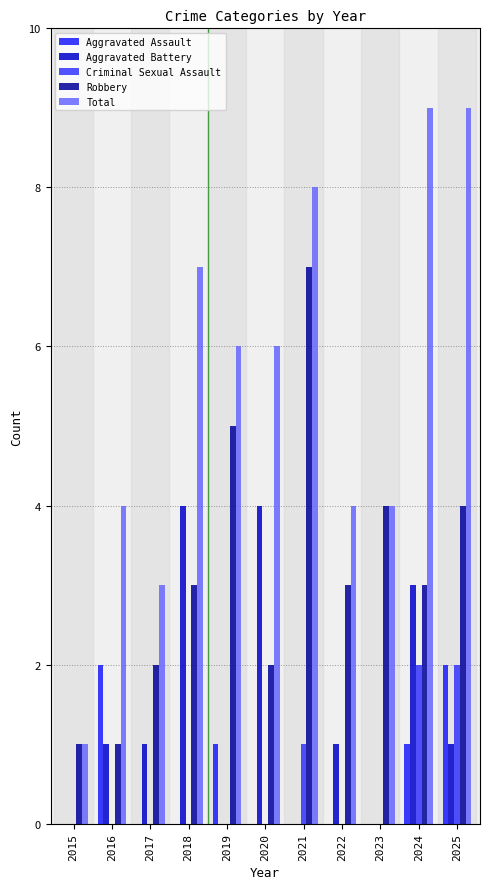

Count the Aggravated Assault values in the range 0 to 1.

9